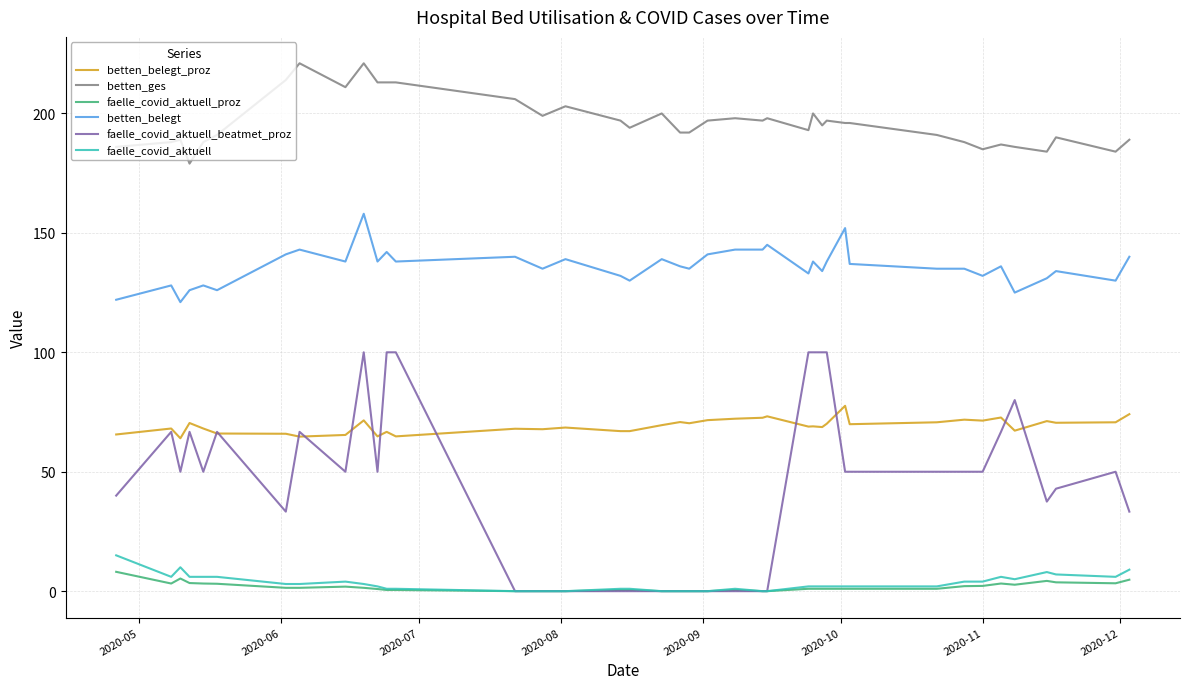

At how many categories does at least one series exceed 53?

40